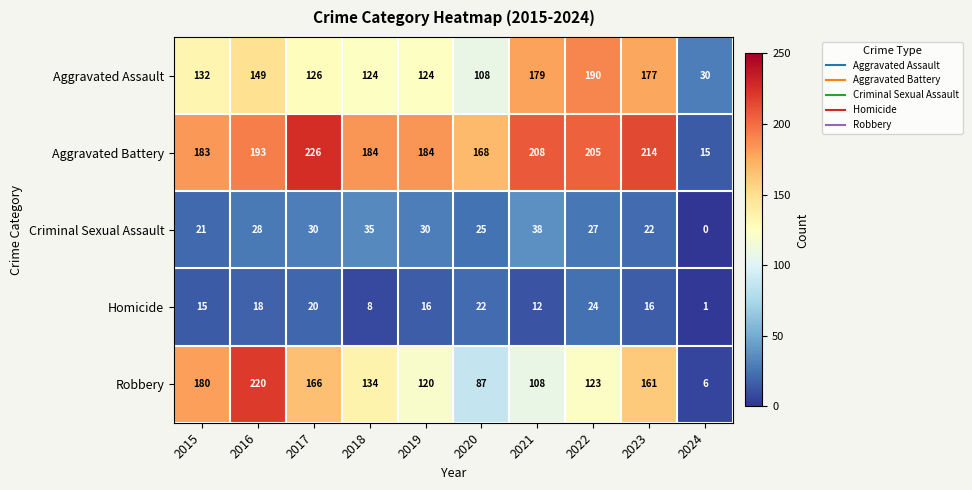

How many distinct data groups are displayed?

5